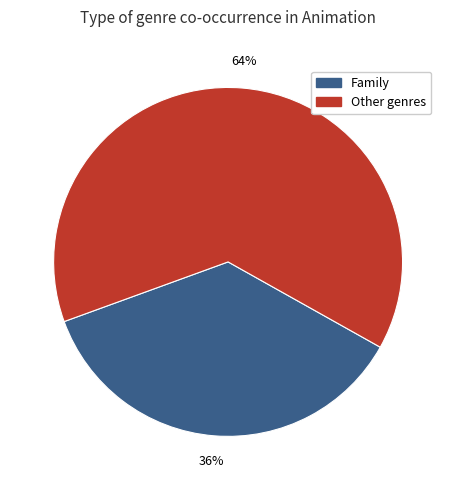

Which slice is the largest?

Other genres